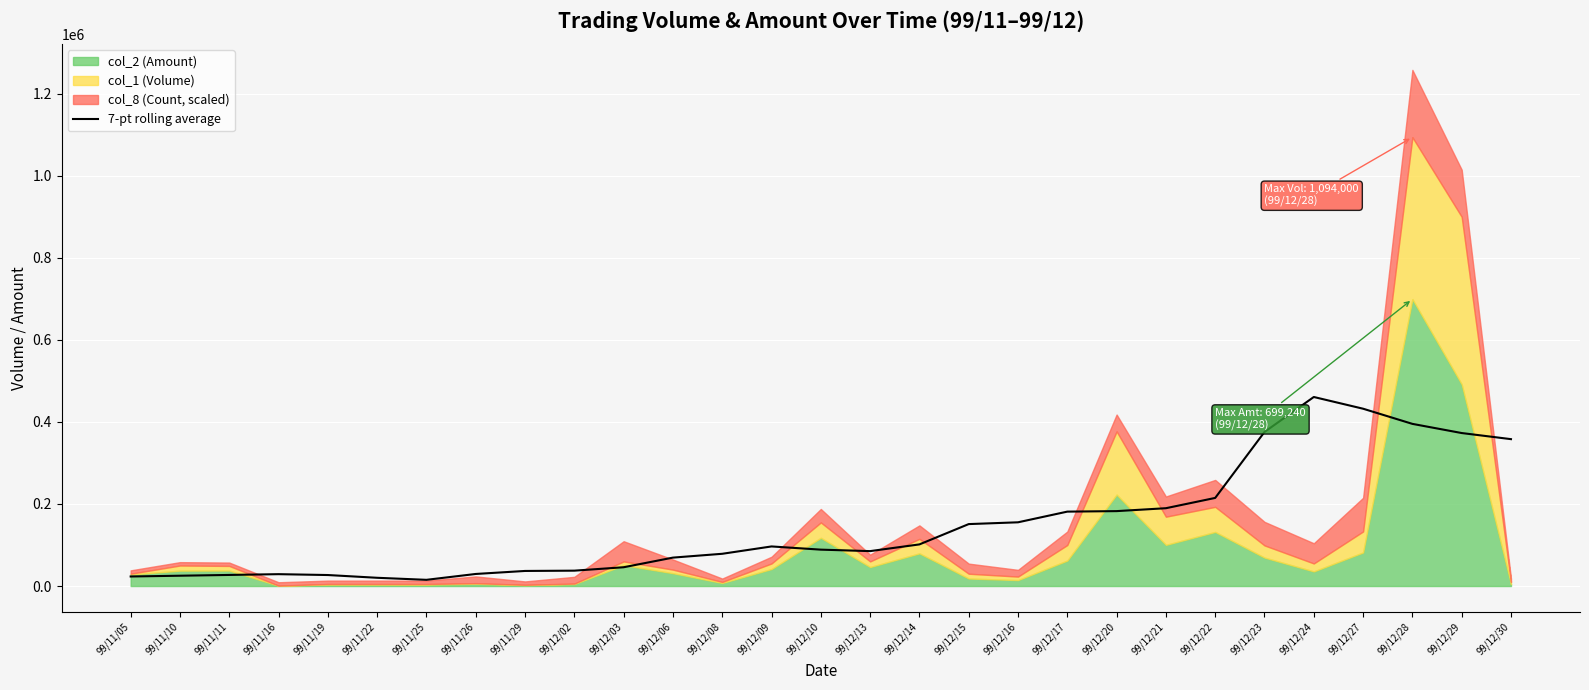

How many data points are above 88699?

15